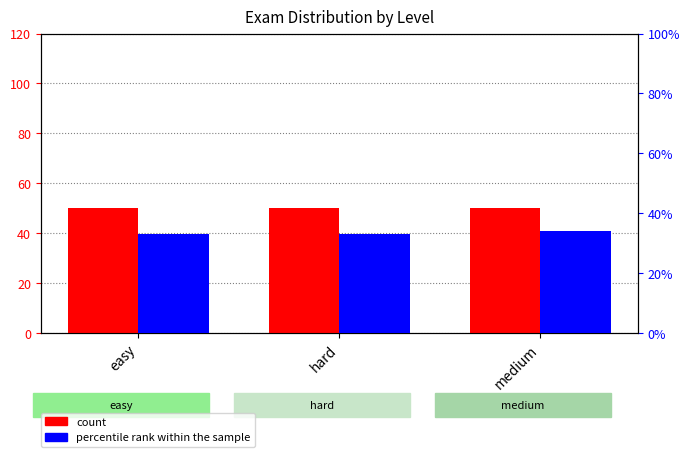

How many groups of bars are there?

3